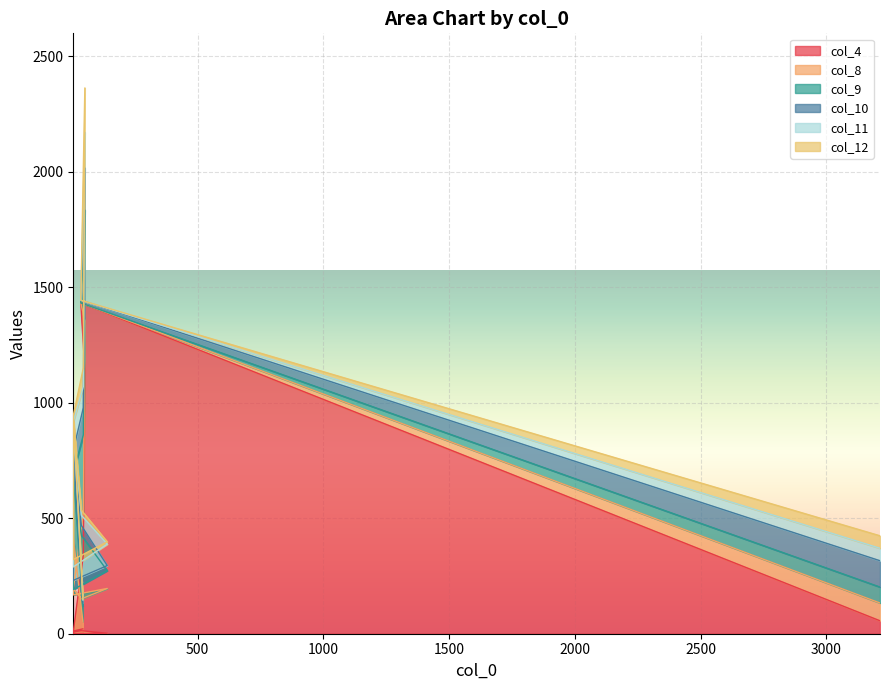

What is the value of the col_8 point at the 1st from the left?

33